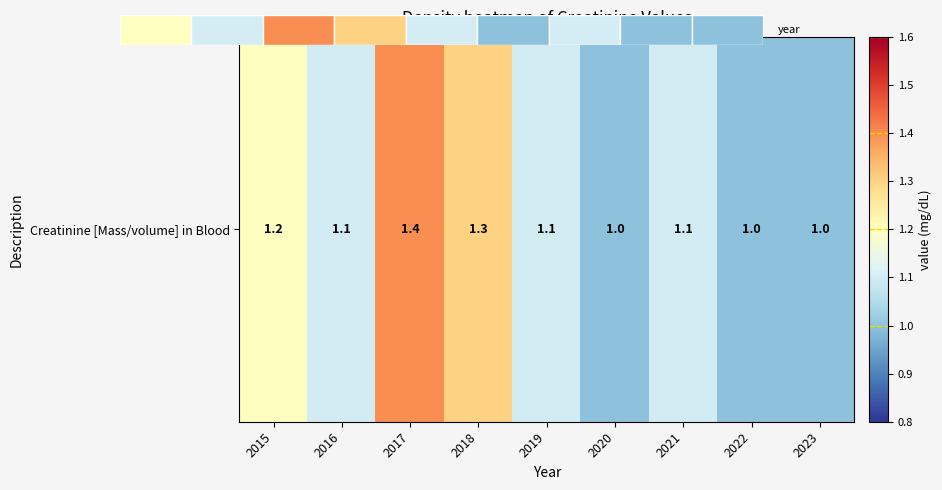

Reading left to right, what are all the values shown in this chart?

1.2	1.1	1.4	1.3	1.1	1.0	1.1	1.0	1.0